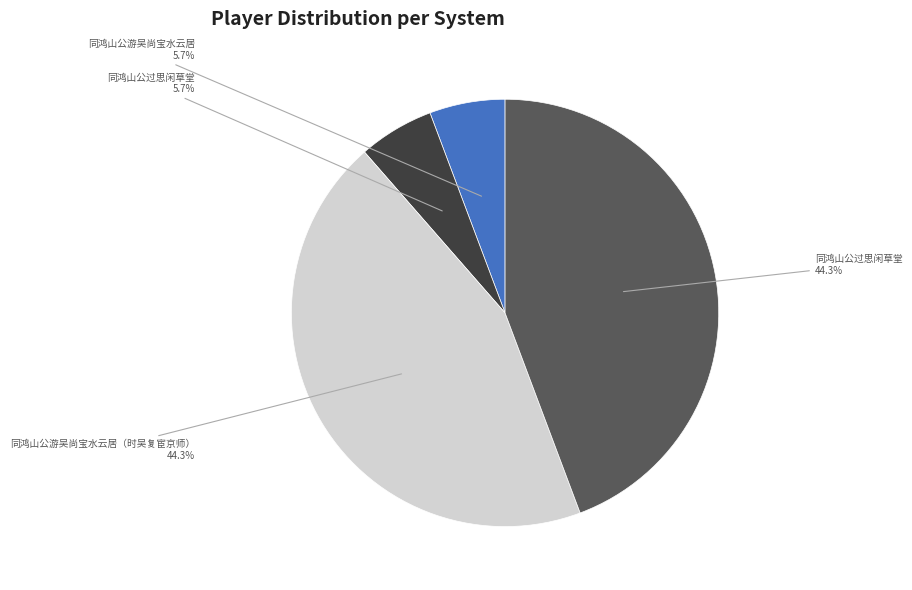

Is there a majority slice in this chart?

No